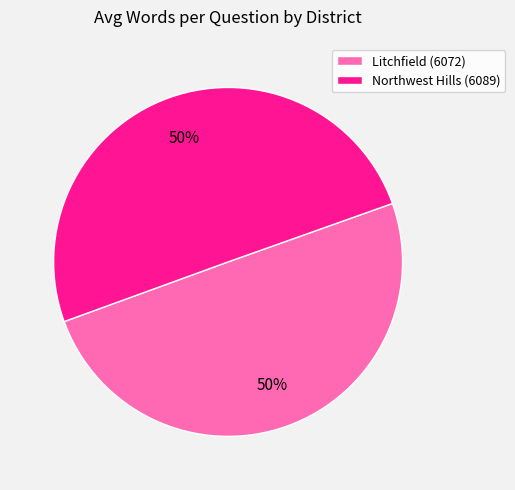

Do Litchfield (6072) and Northwest Hills (6089) together represent more than half of the pie?

Yes